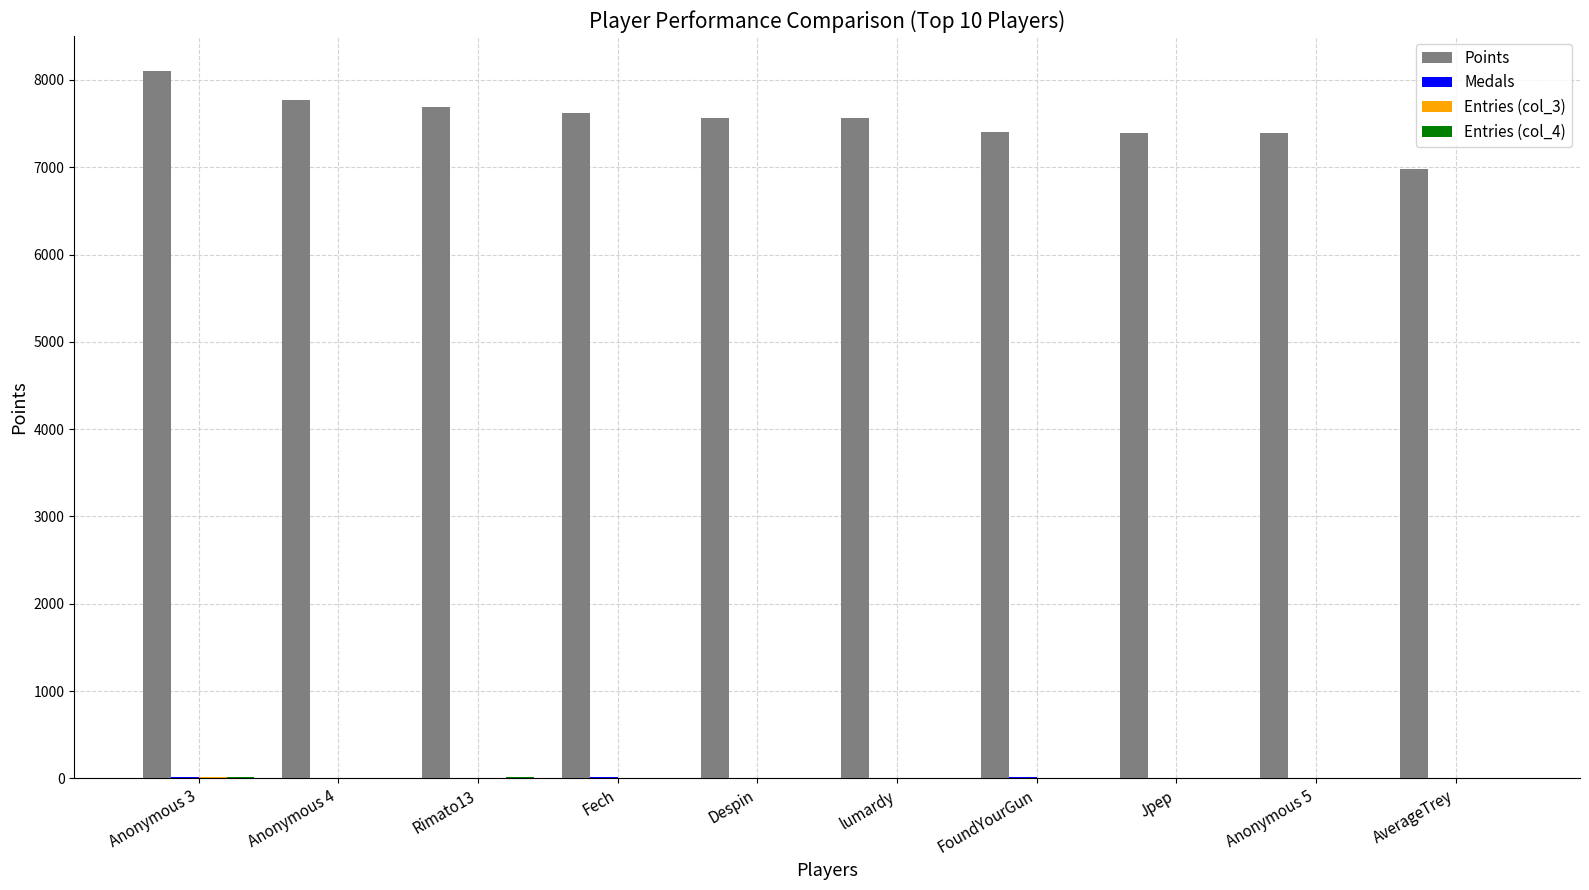

Which series has the largest total across all categories?

Points